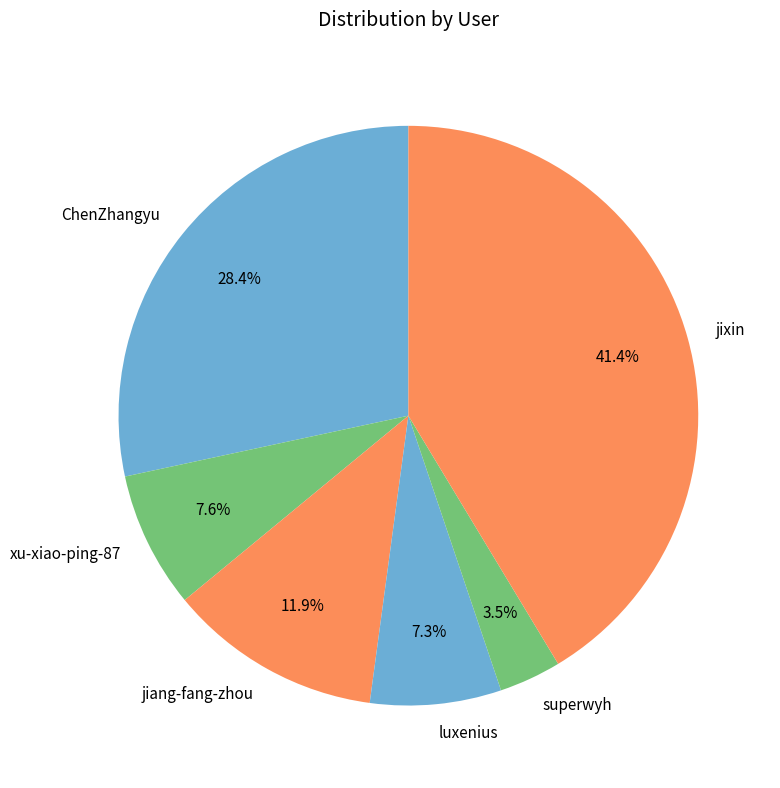

Count the number of slices in the pie.

6